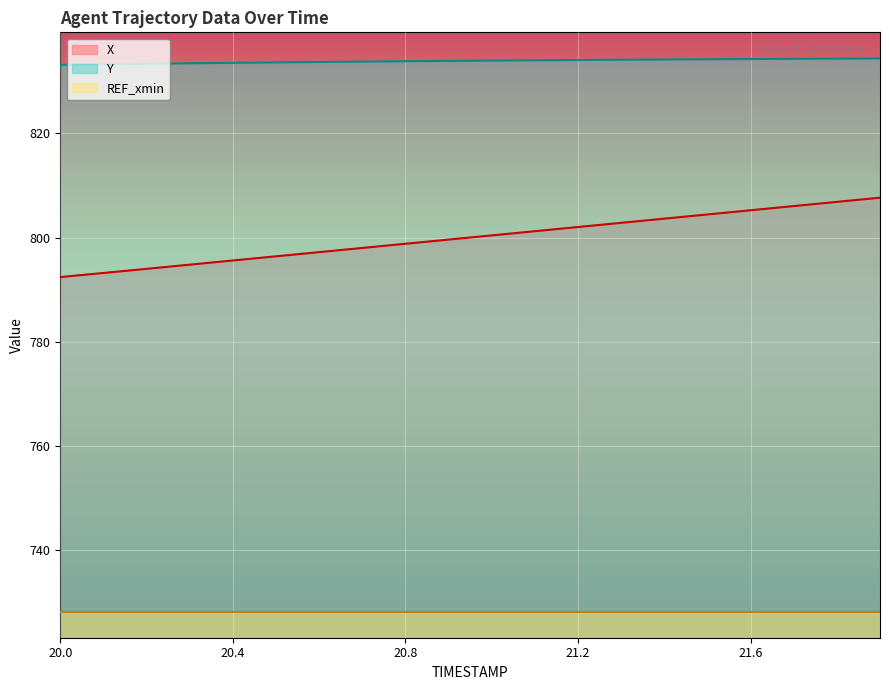

List the labels in order of Y value, smallest first.

20.0, 20.1, 20.2, 20.3, 20.4, 20.5, 20.6, 20.7, 20.8, 20.9, 21.0, 21.1, 21.2, 21.3, 21.4, 21.5, 21.6, 21.7, 21.8, 21.9